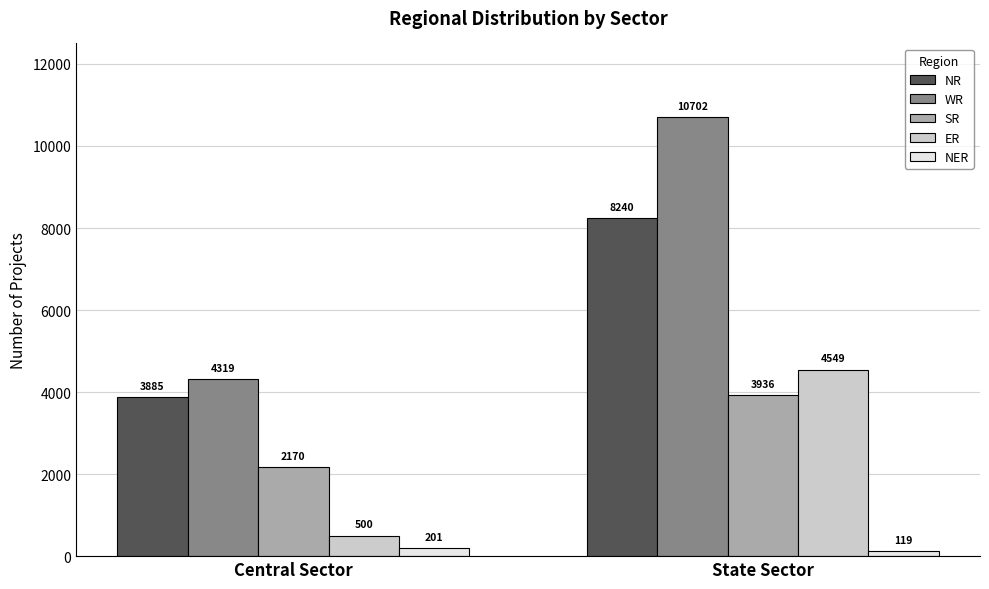

What is the label of the 2nd bar from the left?

State Sector